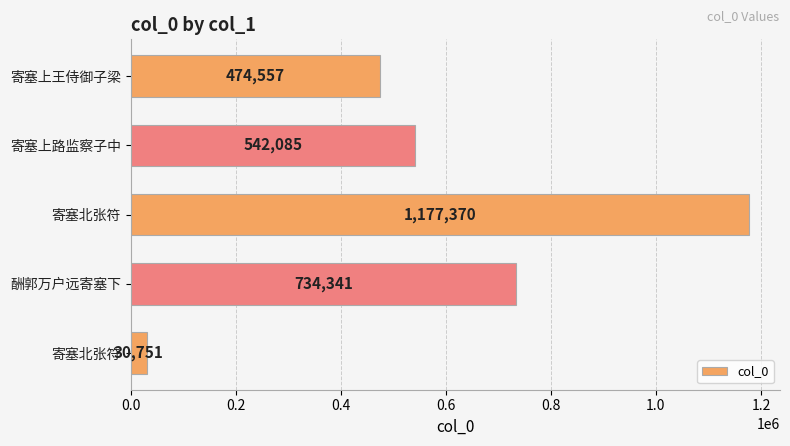

At which label is the value closest to 604060?

寄塞上路监察子中